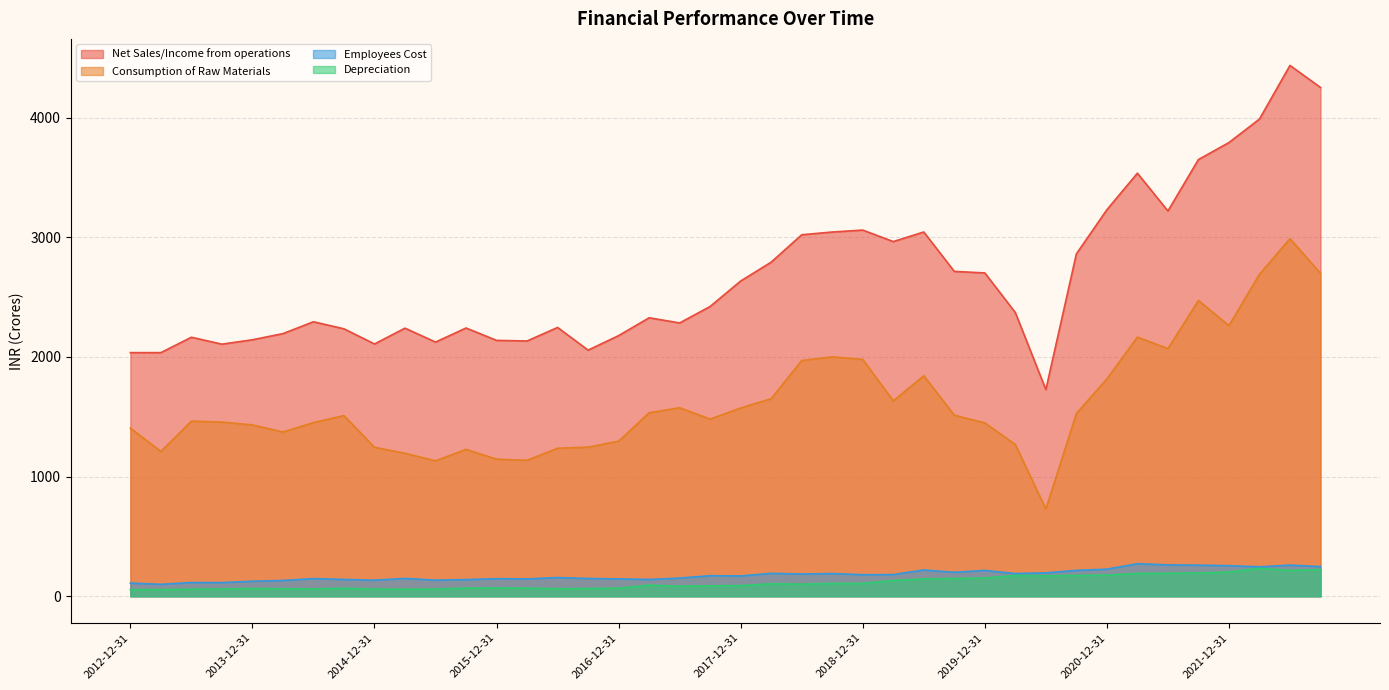

Reading right to left, transcribe all the data shown in this chart.

Net Sales/Income from operations: 2022-09-30=4251.9	2022-06-30=4436.2	2022-03-31=3988.1	2021-12-31=3791.7	2021-09-30=3649.7	2021-06-30=3219.9	2021-03-31=3535.7	2020-12-31=3230.2	2020-09-30=2861.4	2020-06-30=1727.3	2020-03-31=2371.1	2019-12-31=2702.2	2019-09-30=2715.0	2019-06-30=3044.4	2019-03-31=2964.0	2018-12-31=3060.3	2018-09-30=3044.1	2018-06-30=3021.2	2018-03-31=2792.4	2017-12-31=2634.6	2017-09-30=2422.1	2017-06-30=2284.1	2017-03-31=2327.4	2016-12-31=2178.3	2016-09-30=2057.0	2016-06-30=2246.5	2016-03-31=2133.4	2015-12-31=2138.5	2015-09-30=2241.9	2015-06-30=2124.1	2015-03-31=2240.7	2014-12-31=2108.5	2014-09-30=2235.0	2014-06-30=2294.1	2014-03-31=2195.0	2013-12-31=2143.6	2013-09-30=2106.8	2013-06-30=2164.7	2013-03-31=2036.2	2012-12-31=2036.1
Consumption of Raw Materials: 2022-09-30=2698.9	2022-06-30=2988.3	2022-03-31=2691.0	2021-12-31=2262.0	2021-09-30=2471.6	2021-06-30=2069.2	2021-03-31=2165.9	2020-12-31=1816.6	2020-09-30=1527.1	2020-06-30=728.8	2020-03-31=1268.2	2019-12-31=1449.1	2019-09-30=1513.4	2019-06-30=1842.2	2019-03-31=1633.4	2018-12-31=1979.4	2018-09-30=2000.6	2018-06-30=1970.4	2018-03-31=1651.5	2017-12-31=1573.4	2017-09-30=1480.7	2017-06-30=1575.5	2017-03-31=1533.8	2016-12-31=1296.0	2016-09-30=1246.3	2016-06-30=1237.1	2016-03-31=1136.3	2015-12-31=1145.7	2015-09-30=1227.4	2015-06-30=1131.8	2015-03-31=1194.6	2014-12-31=1245.0	2014-09-30=1509.8	2014-06-30=1451.3	2014-03-31=1373.1	2013-12-31=1432.1	2013-09-30=1455.6	2013-06-30=1463.5	2013-03-31=1210.5	2012-12-31=1405.3
Employees Cost: 2022-09-30=248.0	2022-06-30=260.4	2022-03-31=246.2	2021-12-31=255.5	2021-09-30=260.0	2021-06-30=262.3	2021-03-31=272.4	2020-12-31=226.3	2020-09-30=216.5	2020-06-30=195.7	2020-03-31=189.9	2019-12-31=216.0	2019-09-30=200.4	2019-06-30=219.8	2019-03-31=181.2	2018-12-31=180.1	2018-09-30=189.9	2018-06-30=186.0	2018-03-31=191.6	2017-12-31=169.8	2017-09-30=171.9	2017-06-30=152.0	2017-03-31=140.6	2016-12-31=145.1	2016-09-30=148.7	2016-06-30=156.3	2016-03-31=144.7	2015-12-31=147.1	2015-09-30=139.3	2015-06-30=134.8	2015-03-31=148.9	2014-12-31=134.7	2014-09-30=140.7	2014-06-30=147.5	2014-03-31=132.1	2013-12-31=125.5	2013-09-30=114.5	2013-06-30=114.6	2013-03-31=100.0	2012-12-31=110.2
Depreciation: 2022-09-30=222.5	2022-06-30=215.5	2022-03-31=233.8	2021-12-31=202.7	2021-09-30=195.1	2021-06-30=192.4	2021-03-31=190.7	2020-12-31=176.9	2020-09-30=174.3	2020-06-30=171.4	2020-03-31=173.9	2019-12-31=152.8	2019-09-30=148.6	2019-06-30=145.4	2019-03-31=131.4	2018-12-31=106.8	2018-09-30=107.0	2018-06-30=101.2	2018-03-31=104.5	2017-12-31=89.0	2017-09-30=86.8	2017-06-30=84.0	2017-03-31=93.1	2016-12-31=67.5	2016-09-30=64.4	2016-06-30=63.1	2016-03-31=68.2	2015-12-31=69.0	2015-09-30=68.3	2015-06-30=59.6	2015-03-31=58.7	2014-12-31=59.8	2014-09-30=67.7	2014-06-30=60.6	2014-03-31=62.8	2013-12-31=64.9	2013-09-30=60.9	2013-06-30=59.4	2013-03-31=55.7	2012-12-31=54.8